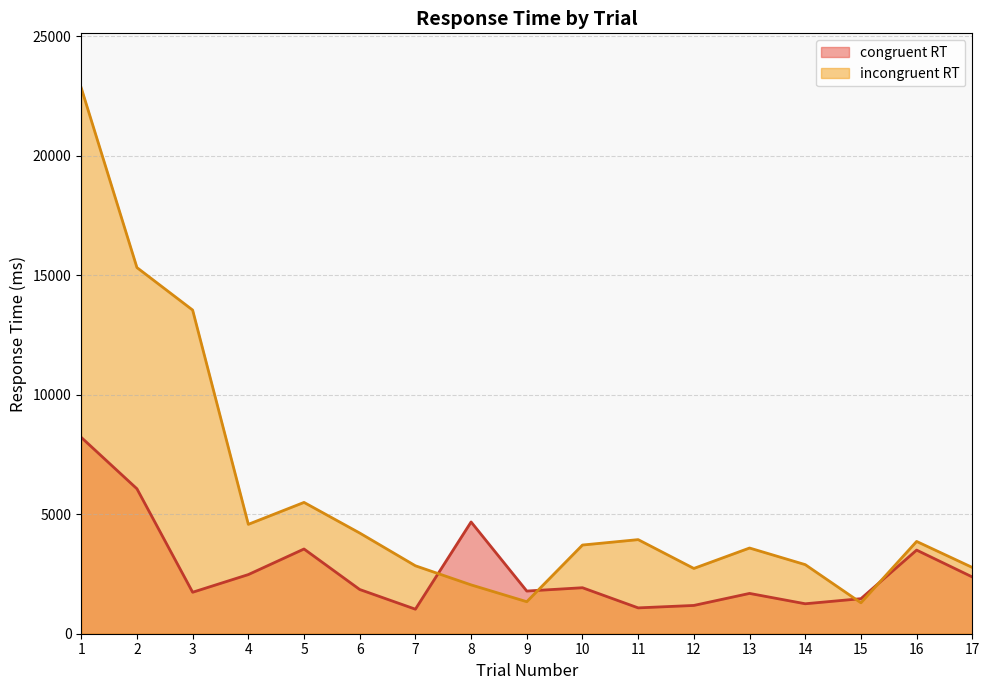

List the series in order of their overall mean, lowest first.

congruent RT, incongruent RT